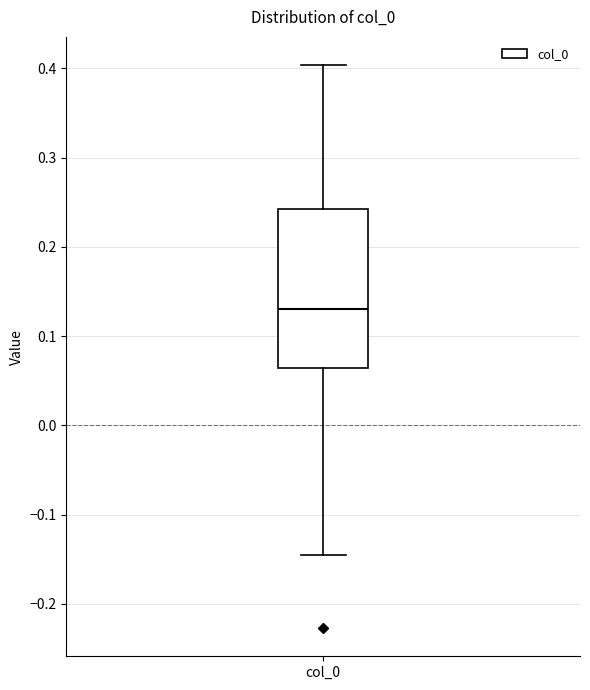

Transcribe this box plot: give where the median line is, the range the box spans, and where the two whiskers end, as read against the y-axis. The values are not printed on the chart, so give them approximately, as read against the axis.

median 0.13, box 0.06 to 0.24, whiskers -0.15 to 0.40